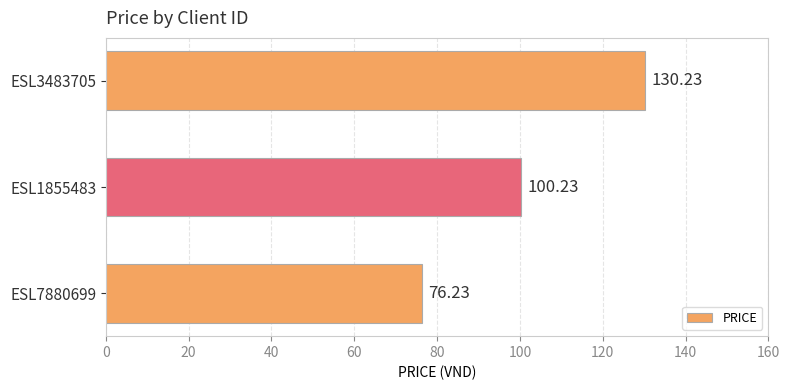

What is the difference between the values at ESL7880699 and ESL3483705?

54.0